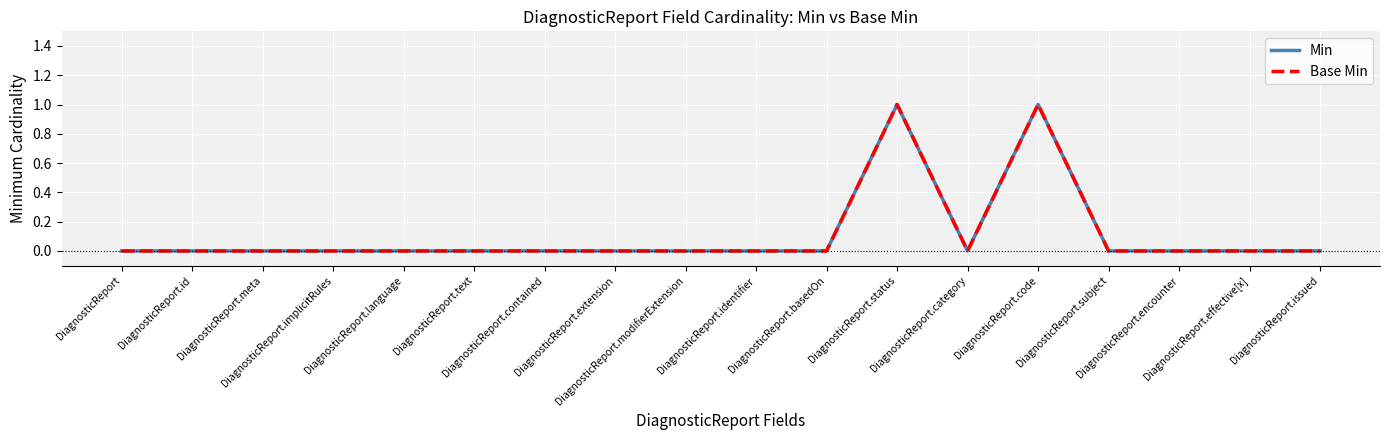

Is this an area chart (filled region under the line)?

No